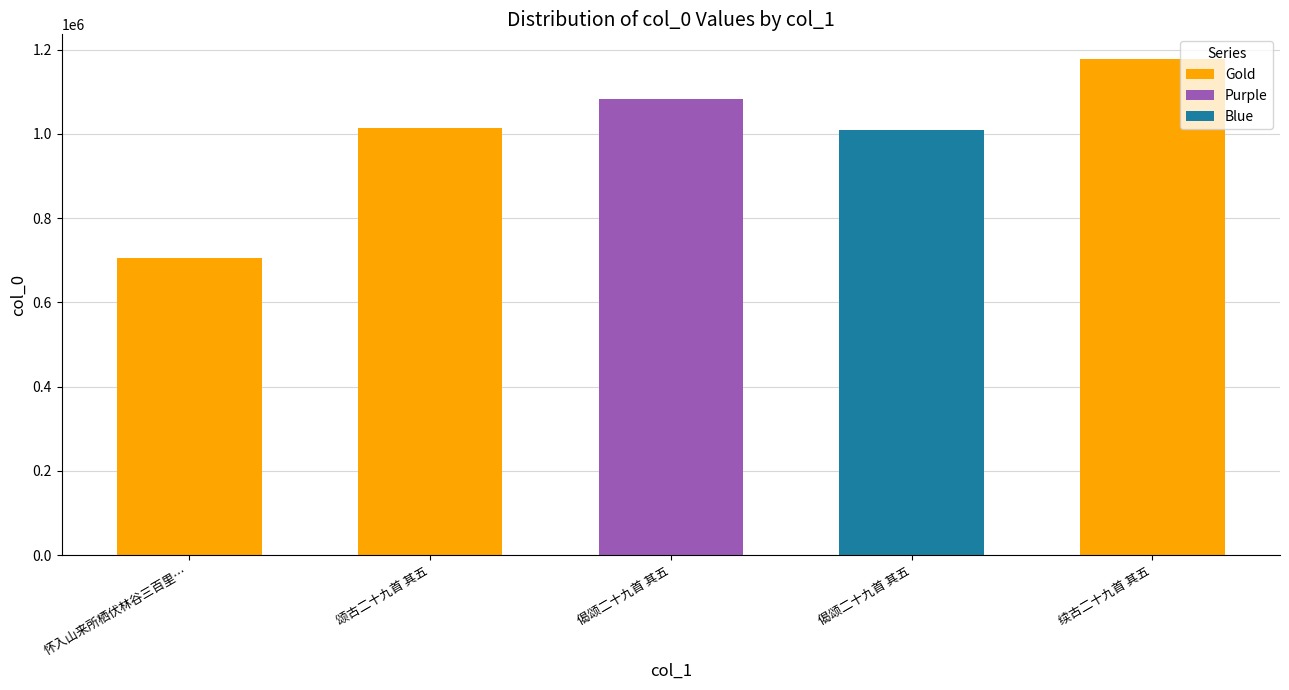

What is the average value?

997887